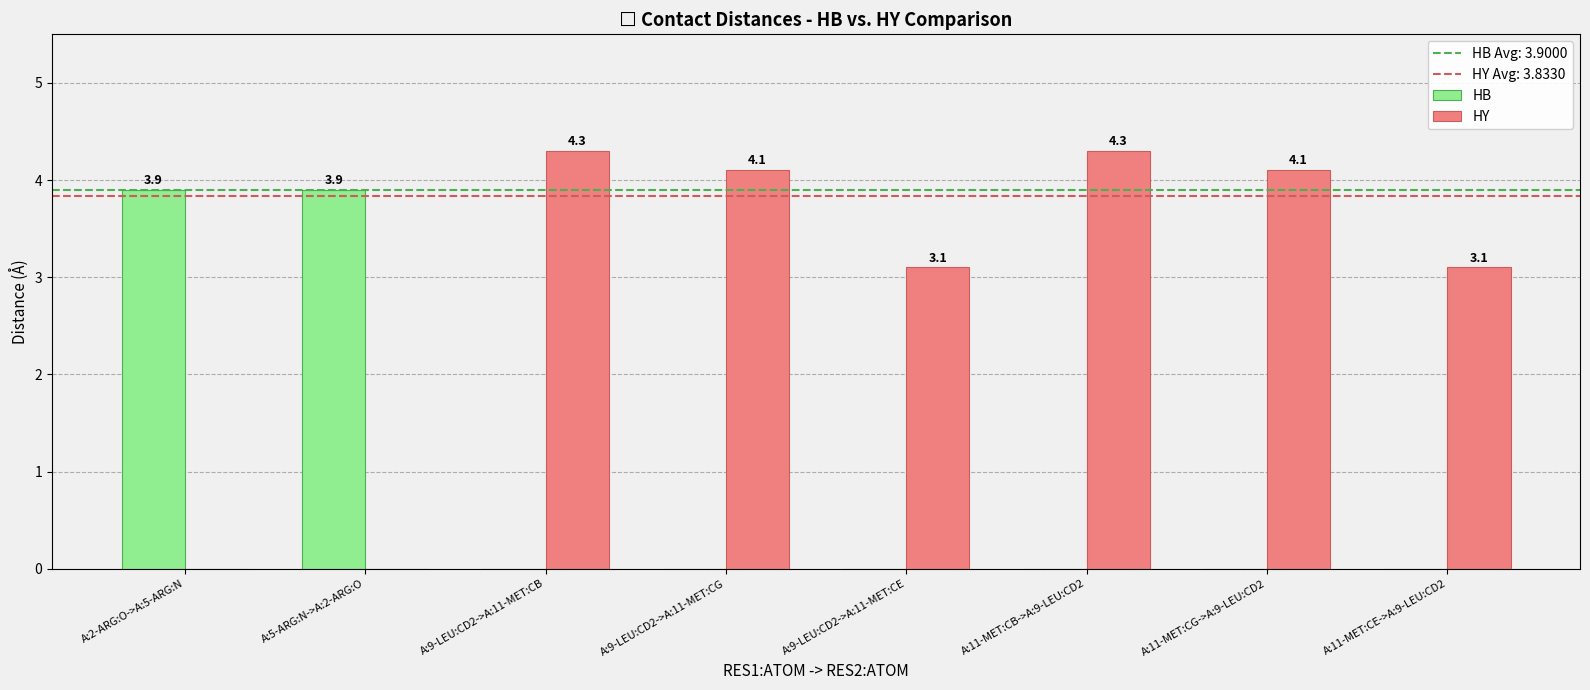

The value of HB at A:9-LEU:CD2->A:11-MET:CB is -2.1. True or false?

False